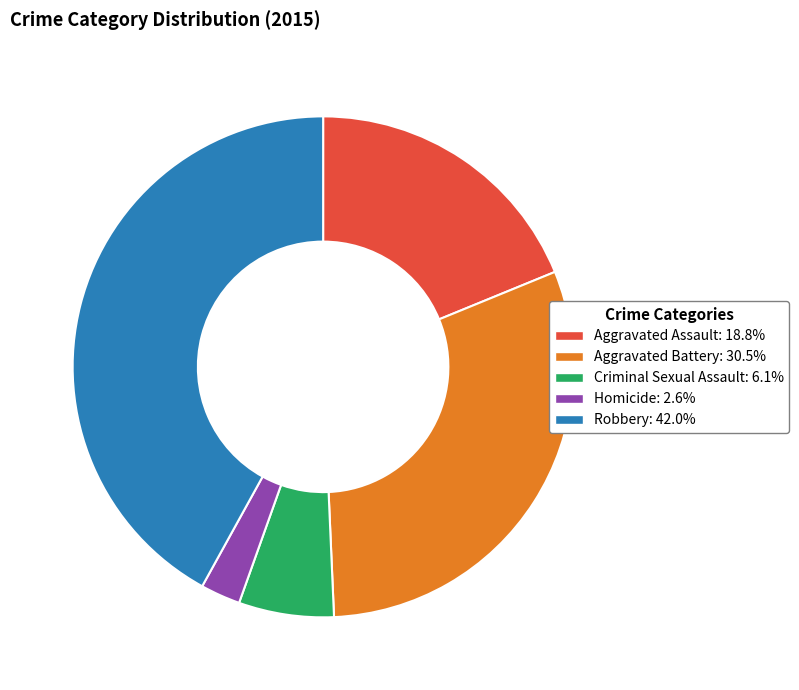

Which category has the biggest portion of the pie?

Robbery